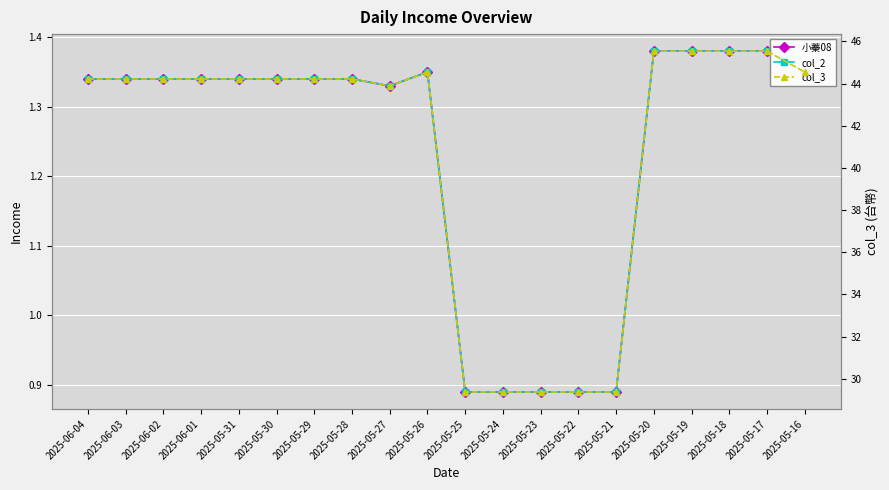

Where is the first local maximum for col_2?

2025-05-26